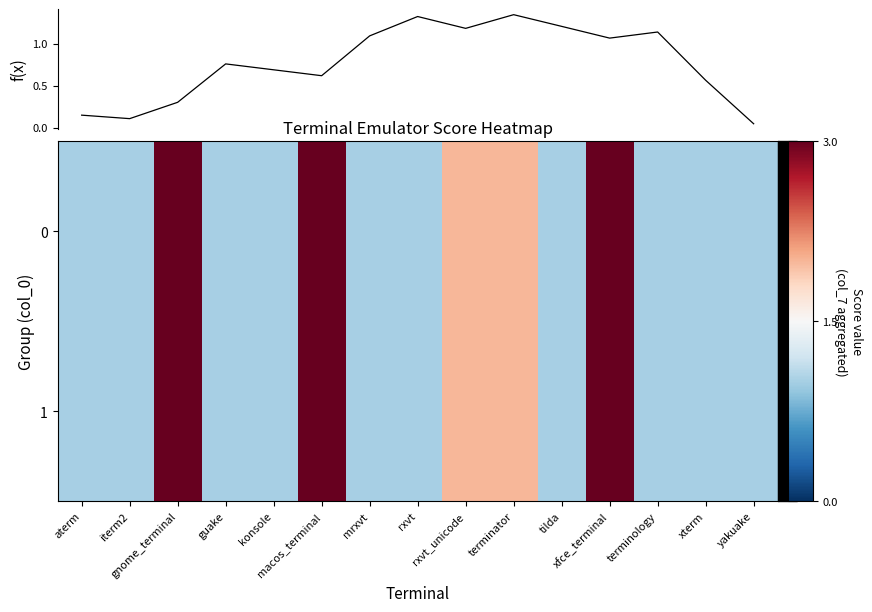

What is the difference between the second highest and minimum values in the 1 series?

2.0